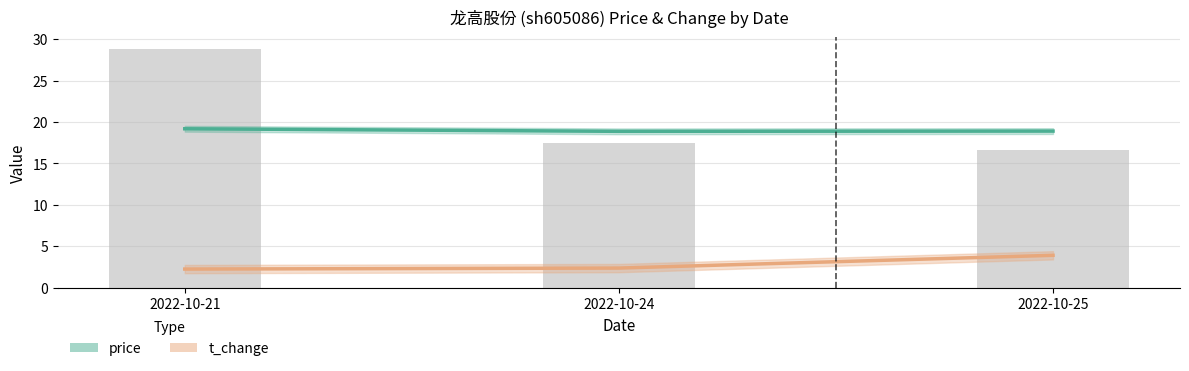

List the labels in order of t_change value, largest first.

2022-10-25, 2022-10-24, 2022-10-21